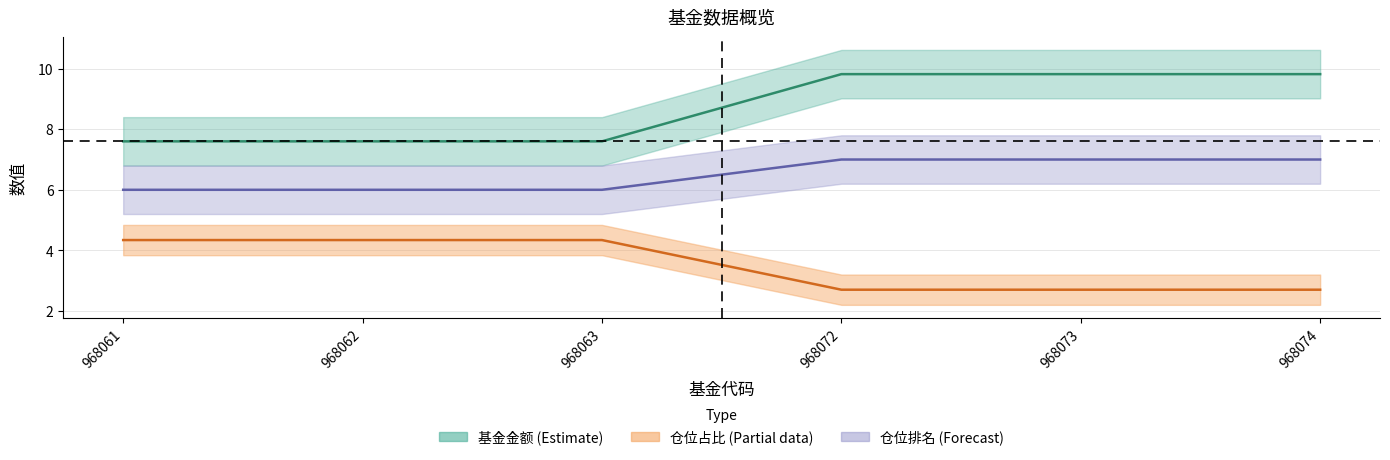

What value does the 股票总仓位 series have at 968074?

2.7